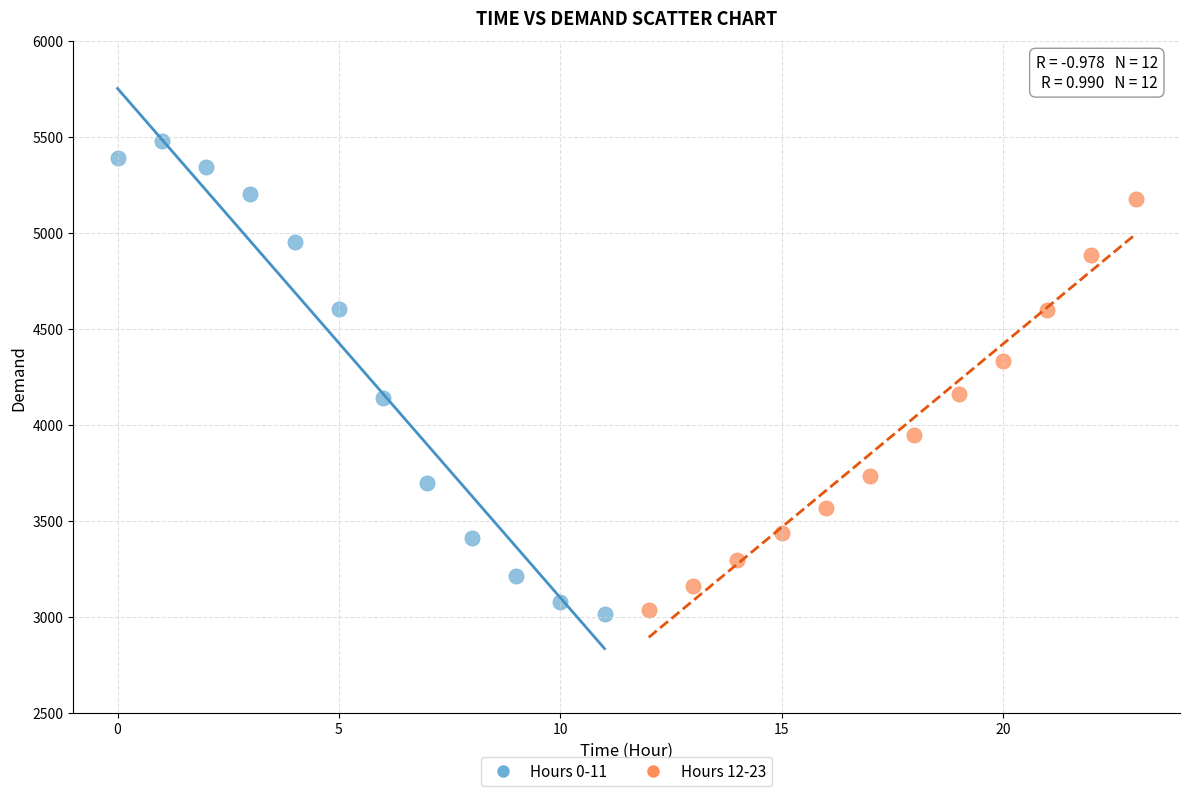

Which series has the largest Y range (max minus min)?

Hours 0-11